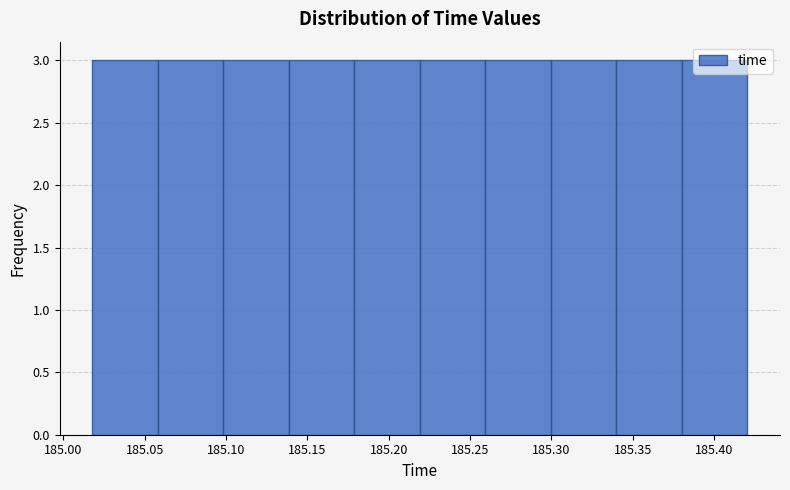

Reading left to right, list every bar in this chart as the range it spans on the x-axis followed by its height. Neither the bar edges nor the heights are printed on the chart, so give them approximately, as read against the axes.

185.02 to 185.06: 3
185.06 to 185.10: 3
185.10 to 185.14: 3
185.14 to 185.18: 3
185.18 to 185.22: 3
185.22 to 185.26: 3
185.26 to 185.30: 3
185.30 to 185.34: 3
185.34 to 185.38: 3
185.38 to 185.42: 3